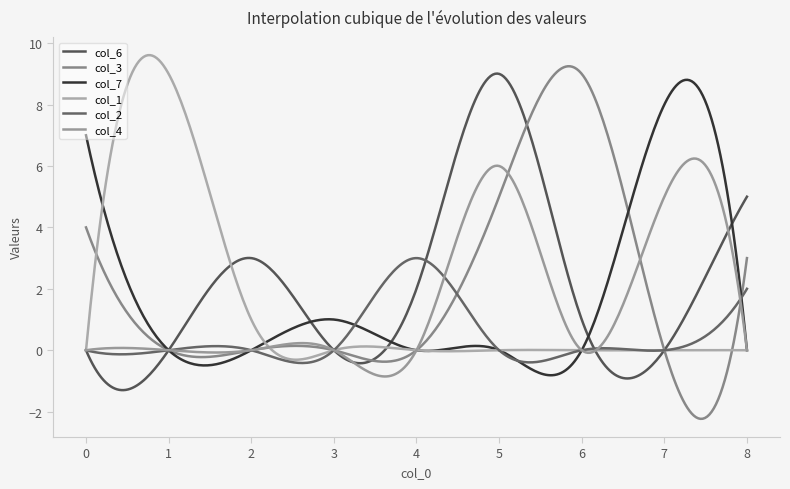

Reading right to left, list all the values displayed in this chart.

col_6: 5	0	1	9	2	0	3	0	0
col_3: 3	0	9	5	0	0	0	0	4
col_7: 0	8	0	0	0	1	0	0	7
col_1: 0	0	0	0	0	0	1	9	0
col_2: 2	0	0	0	3	0	0	0	0
col_4: 0	5	0	6	0	0	0	0	0